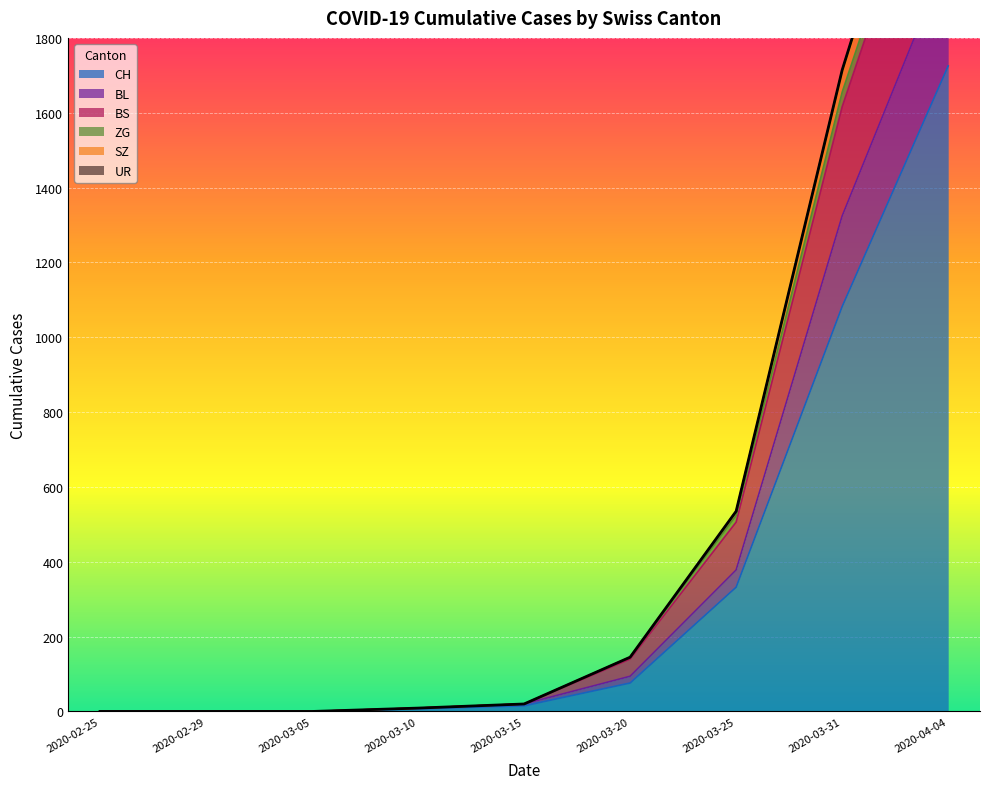

True or false: ZG and BS cross at least once.

False